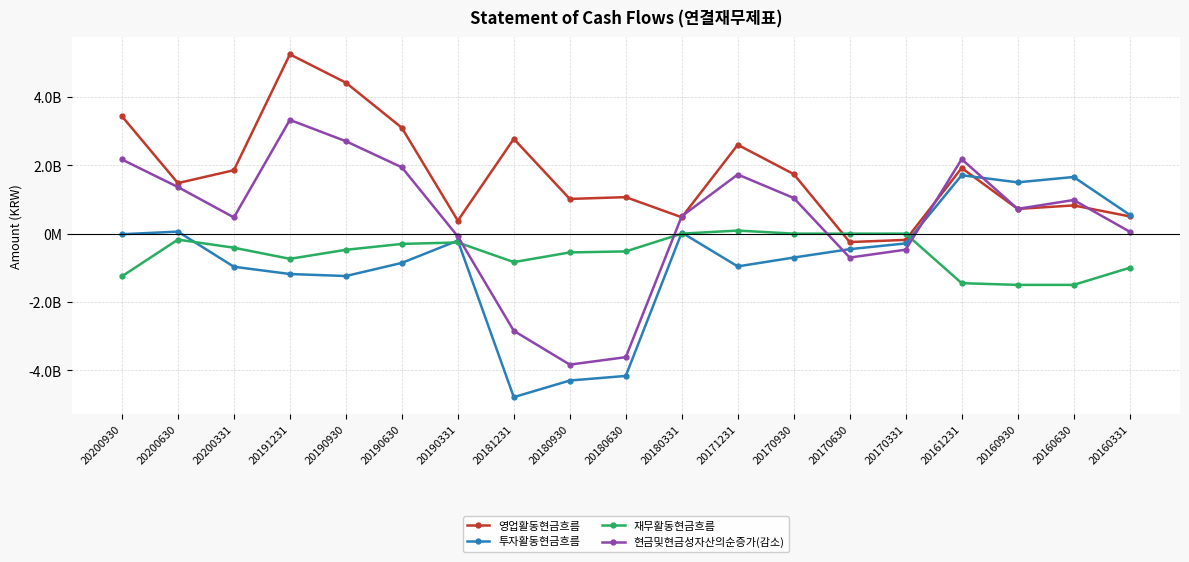

What are all the series names shown in the legend?

영업활동현금흐름, 투자활동현금흐름, 재무활동현금흐름, 현금및현금성자산의순증가(감소)